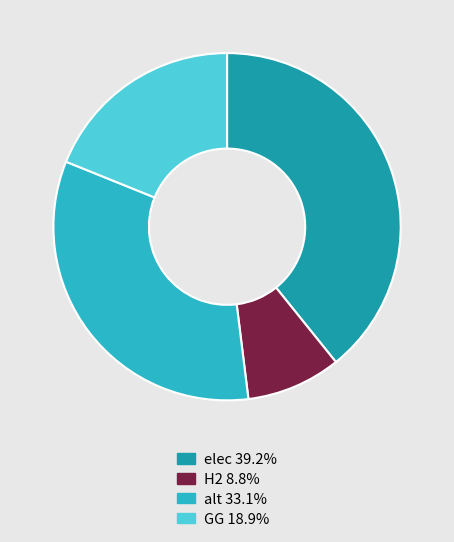

Combined, do H2 and GG account for over 50%?

No